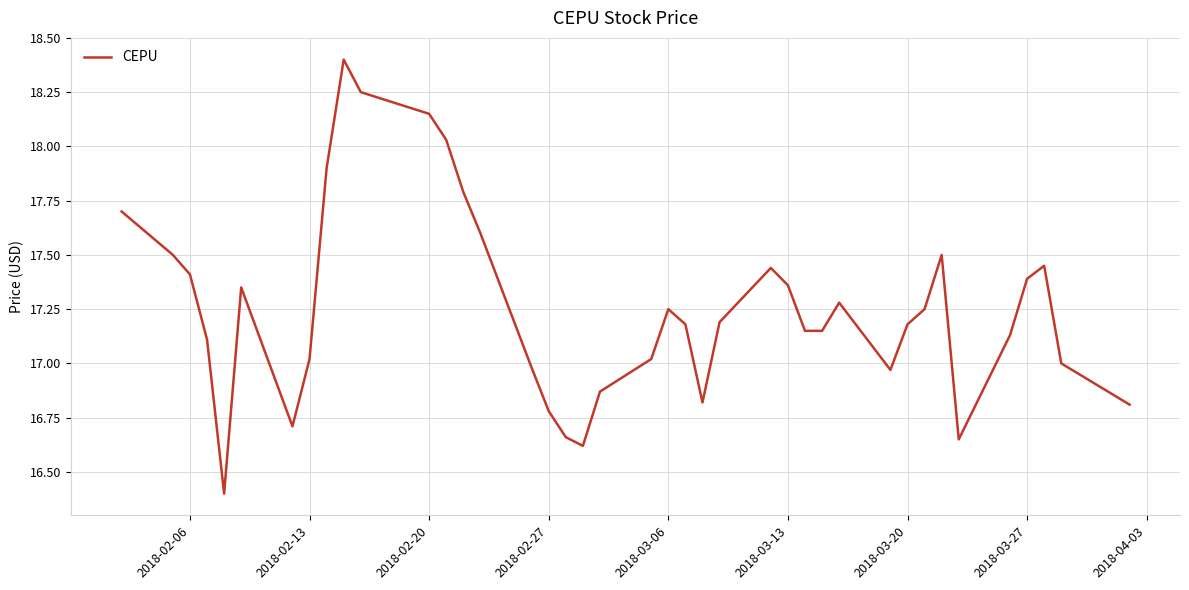

What is the difference between the maximum and minimum values?

2.0